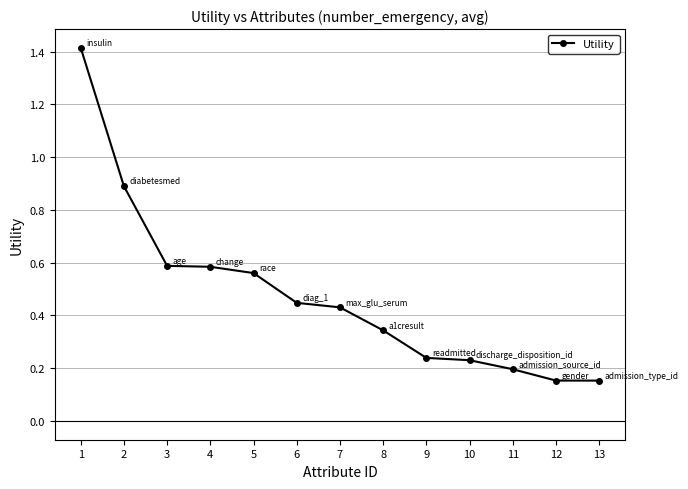

What is the value of the 1st point from the left?

1.4